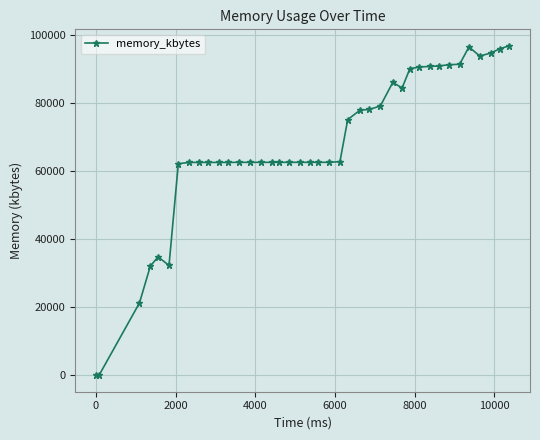

What is the greatest value displayed?

96884